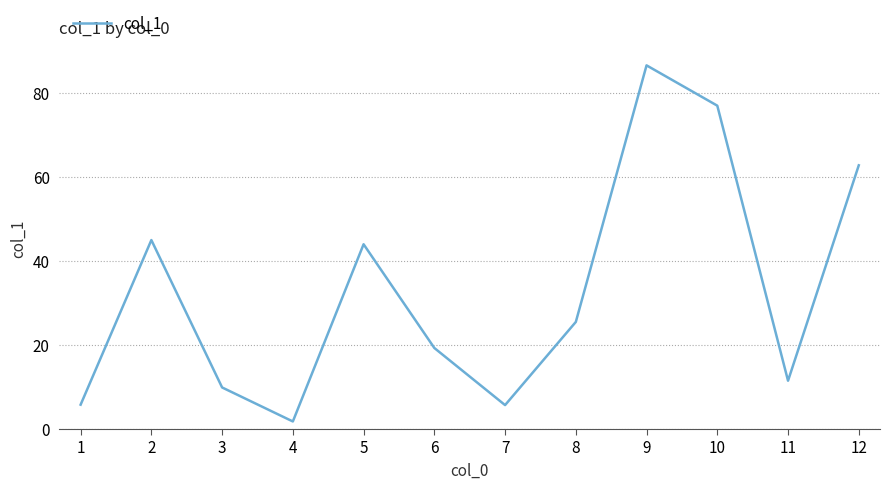

True or false: there are more than 0 points higher than both neighbors.

True